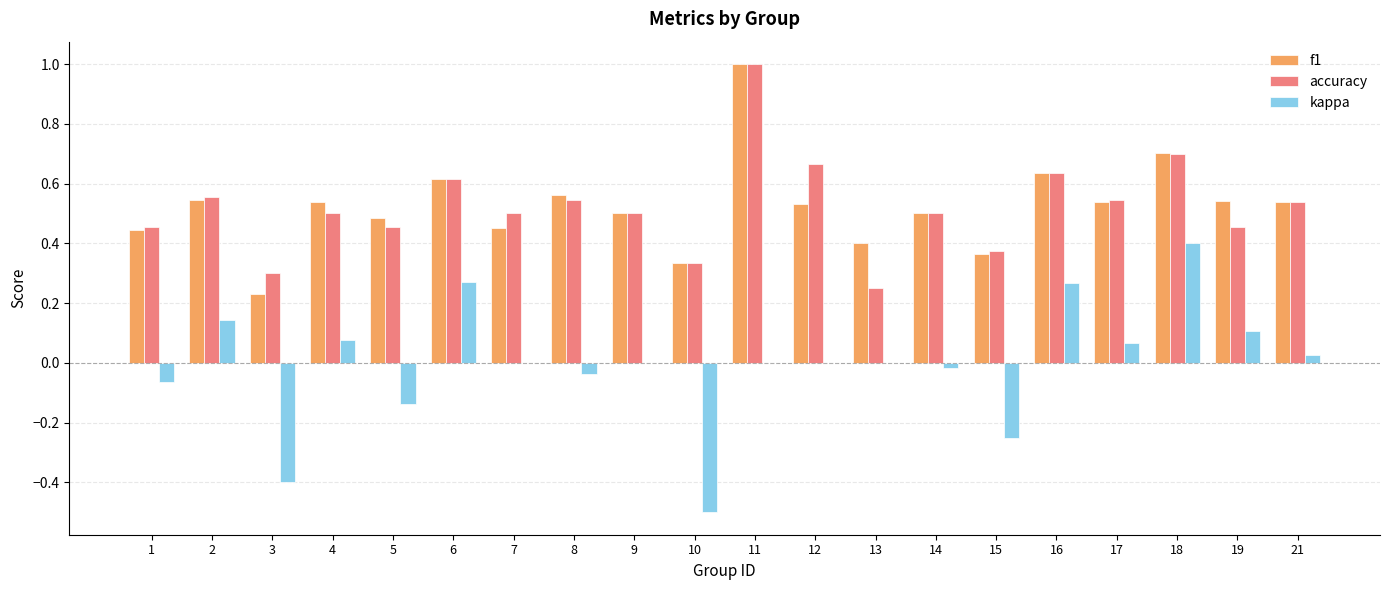

Are the bars grouped side by side (vs. stacked)?

Yes